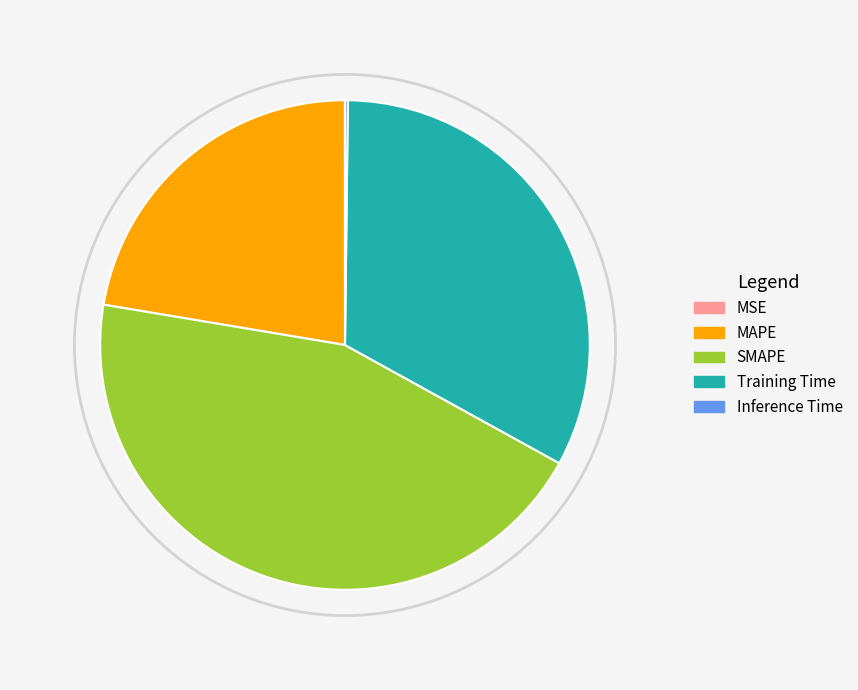

True or false: MAPE accounts for 22% of the total.

True